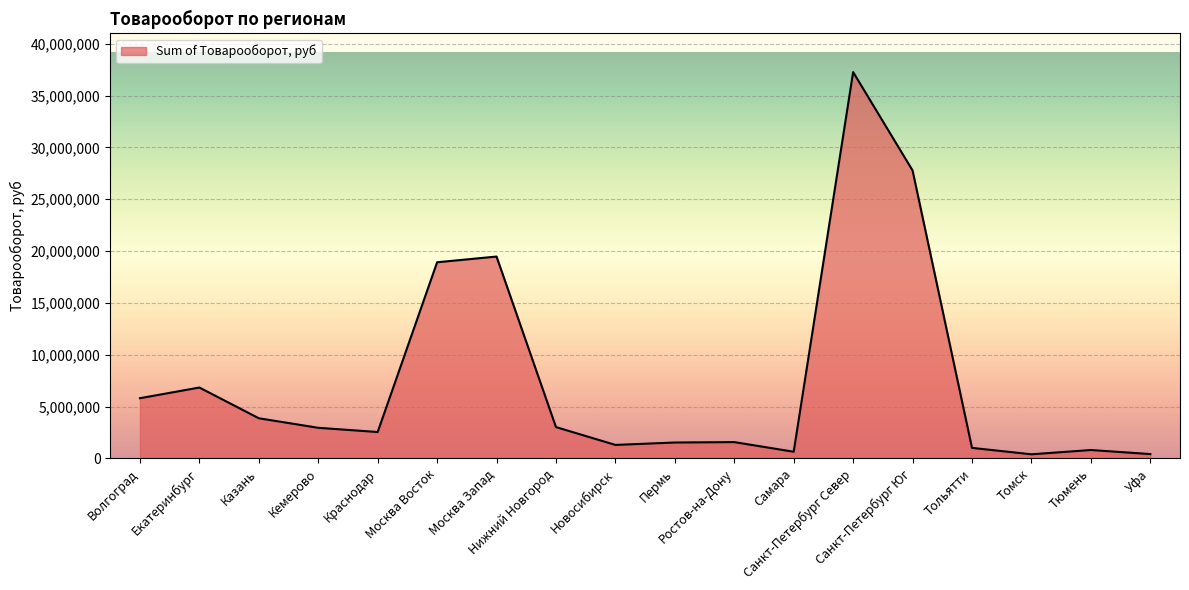

What is the difference between the maximum and minimum values?

36868827.2